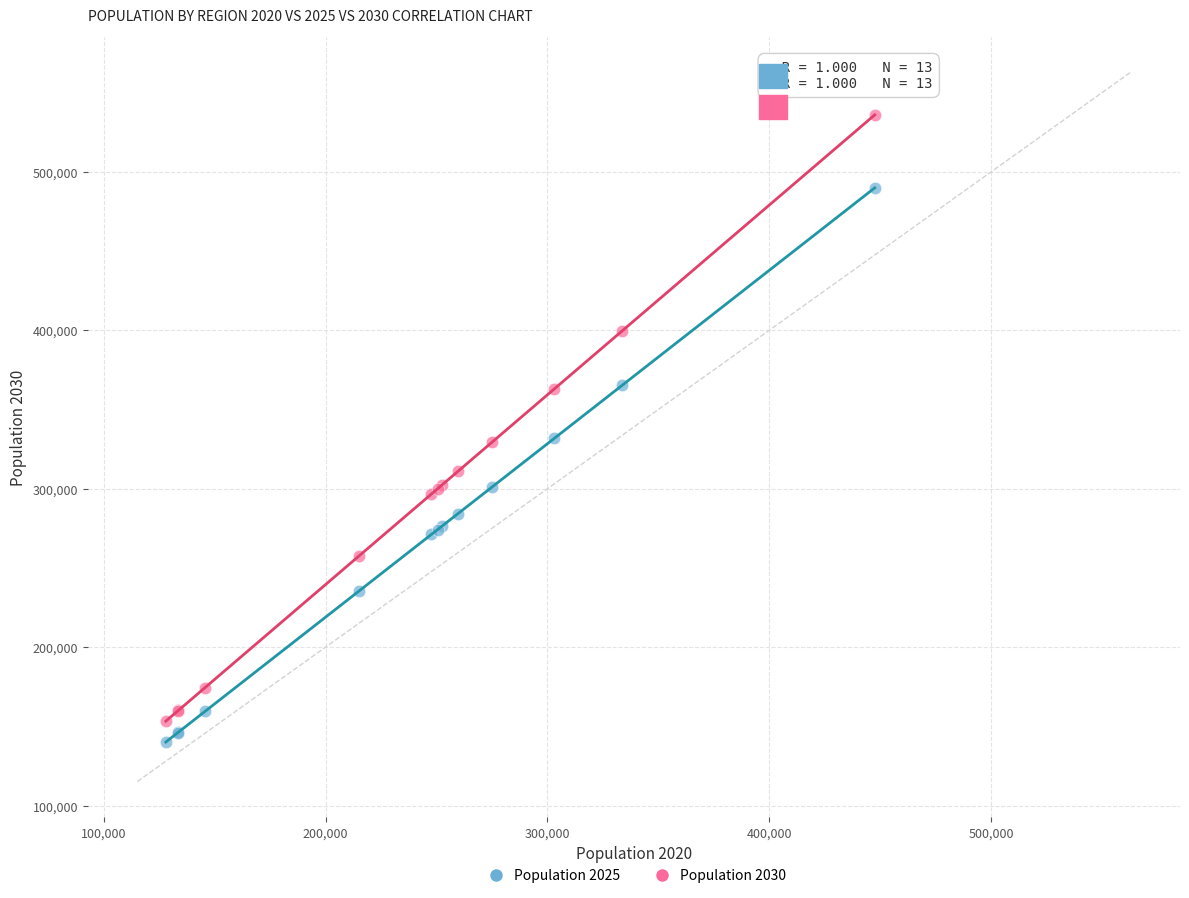

What is the X range (max minus min) for the scatter plot?

319594.8